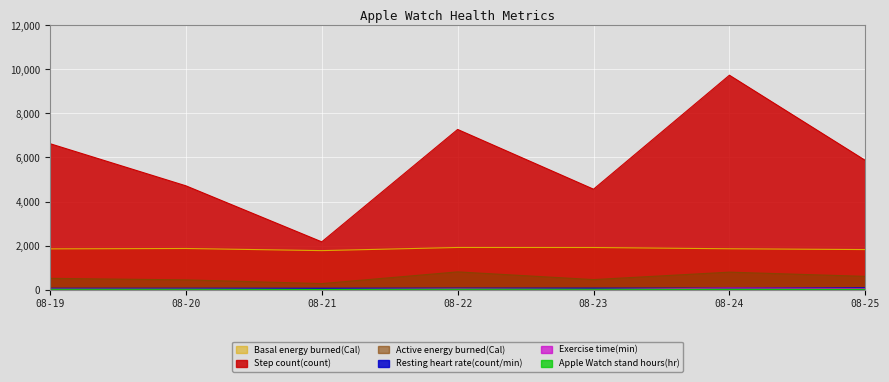

Where is Apple Watch stand hours(hr) nearest to the value 9?

08-25